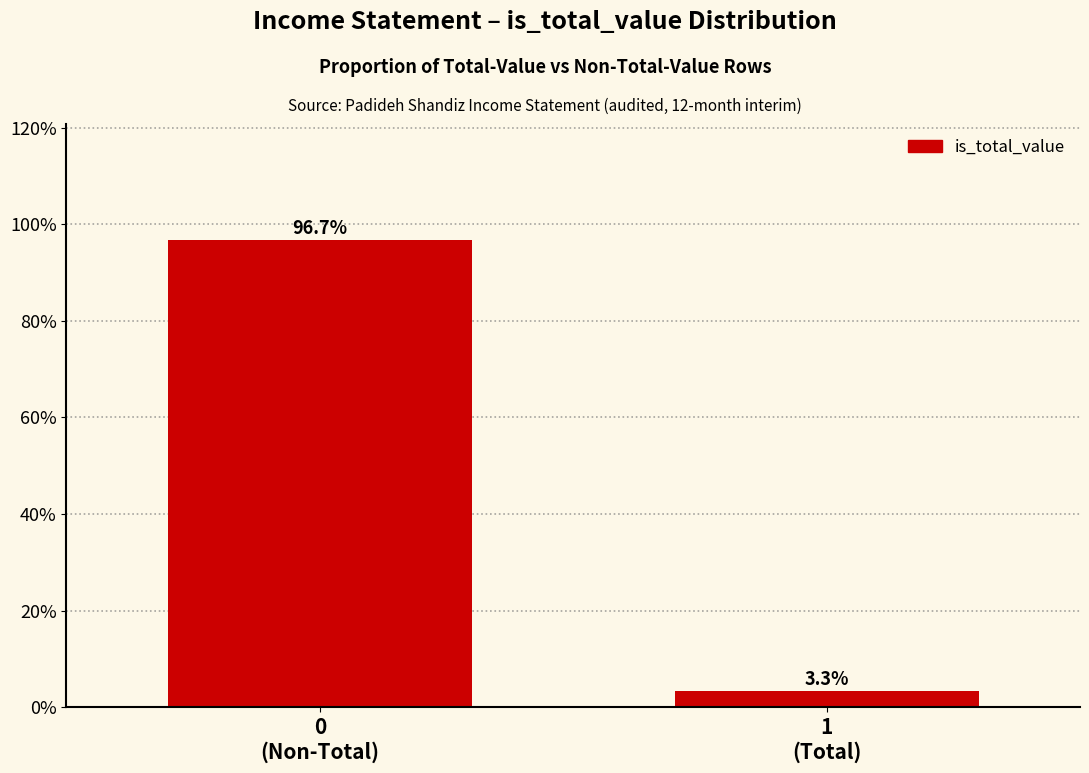

Reading left to right, list all the values displayed in this chart.

96.7	3.3